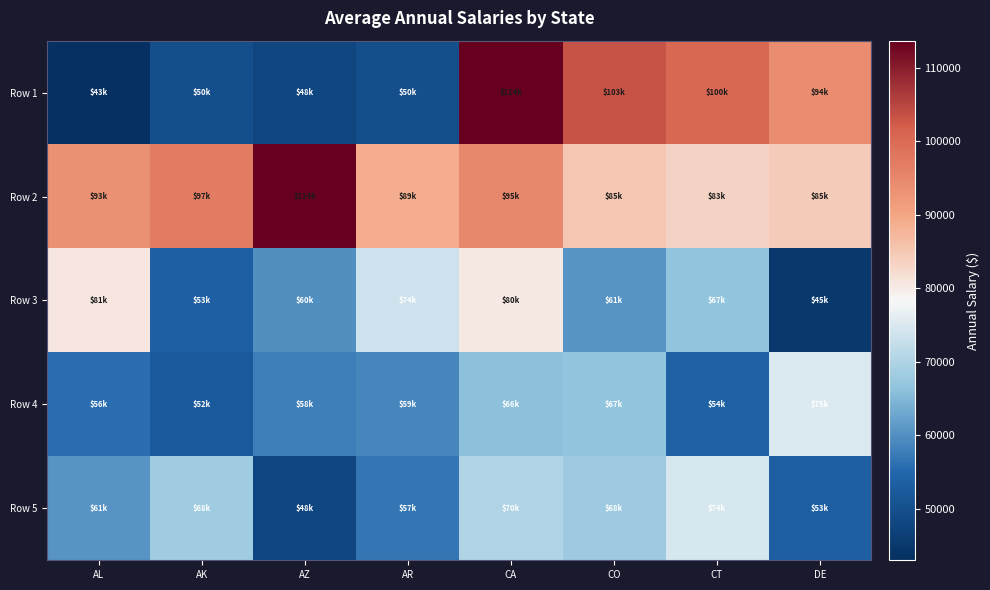

Which has a higher value, AL or AZ?

AZ